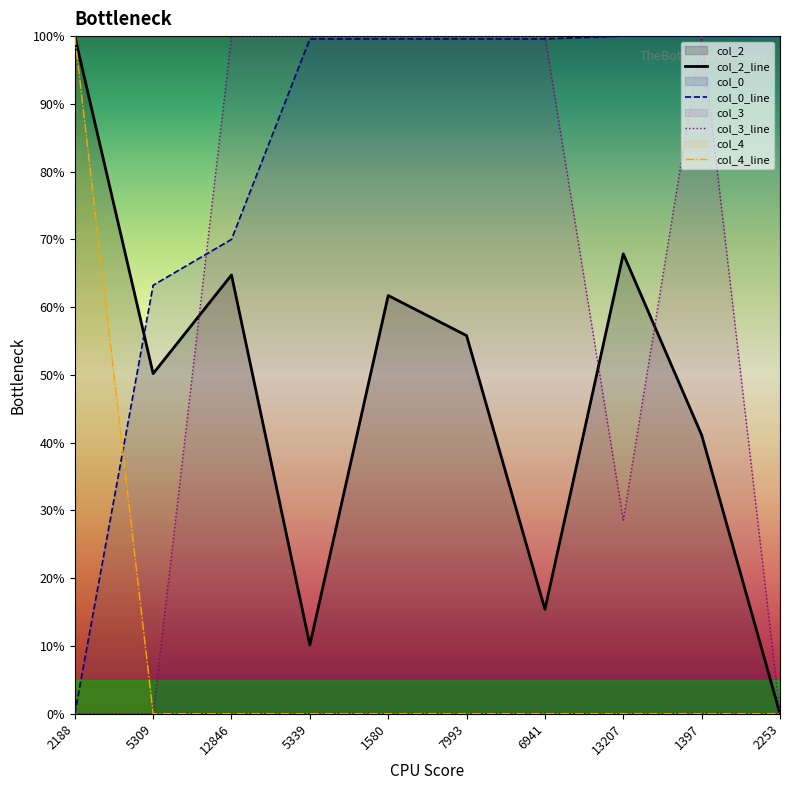

Which series has the largest total across all categories?

col_0_line